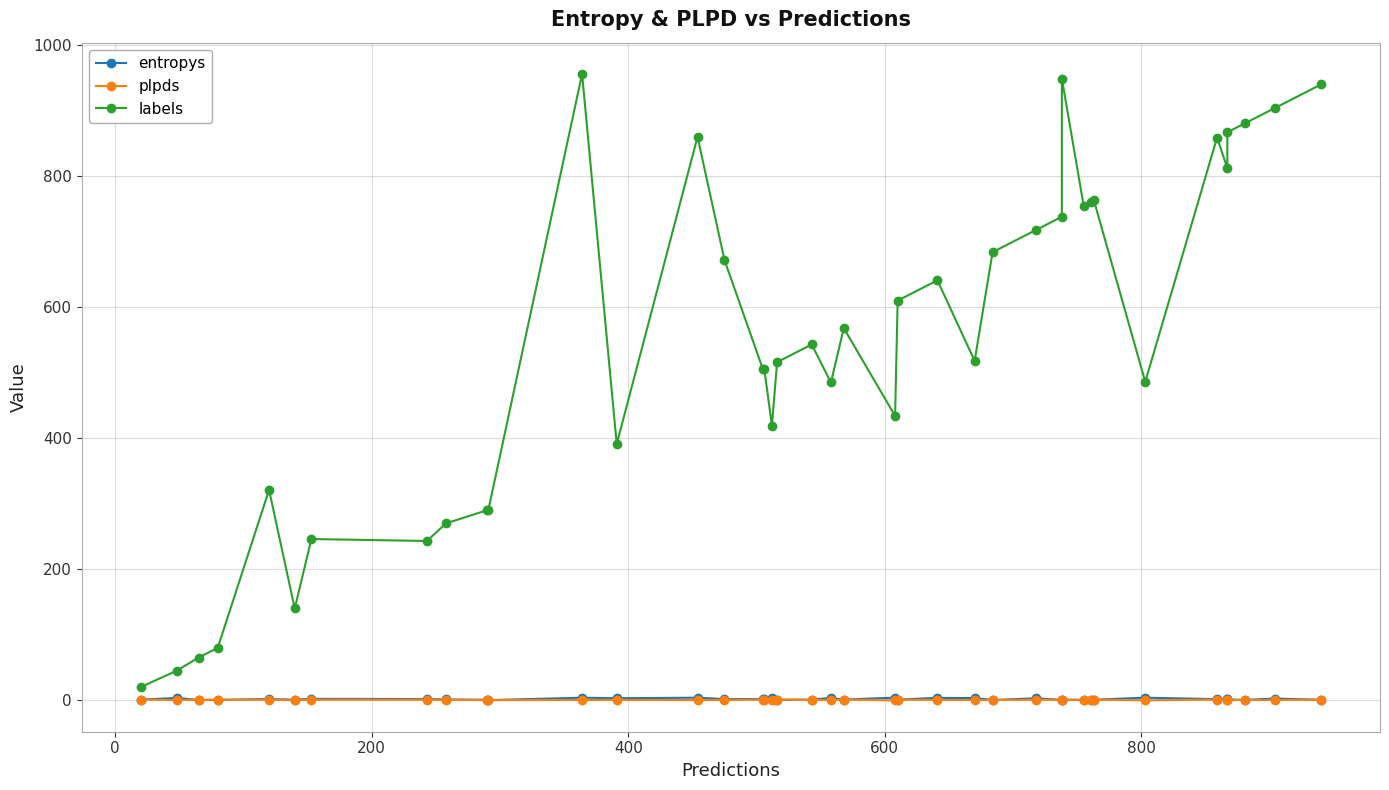

True or false: entropys and labels intersect in this chart.

False